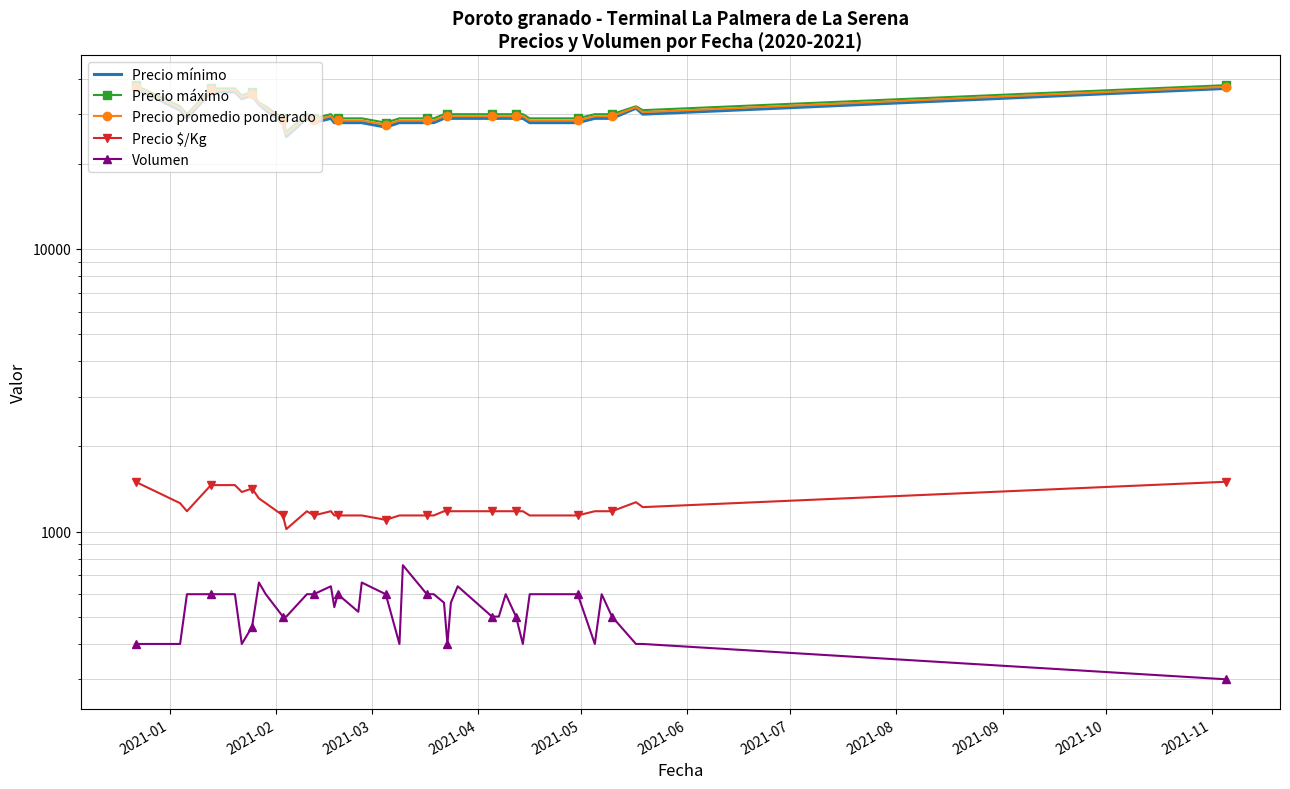

How many series are shown in this chart?

5